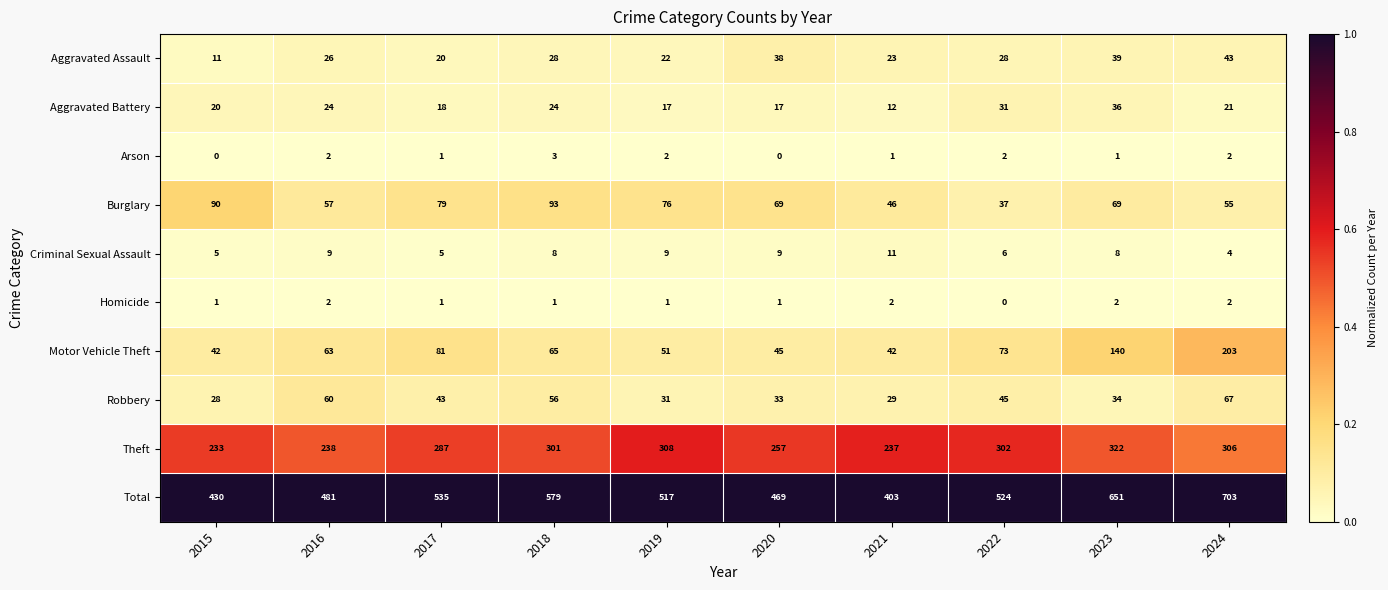

What is the difference between the maximum and minimum values in the Robbery series?

39